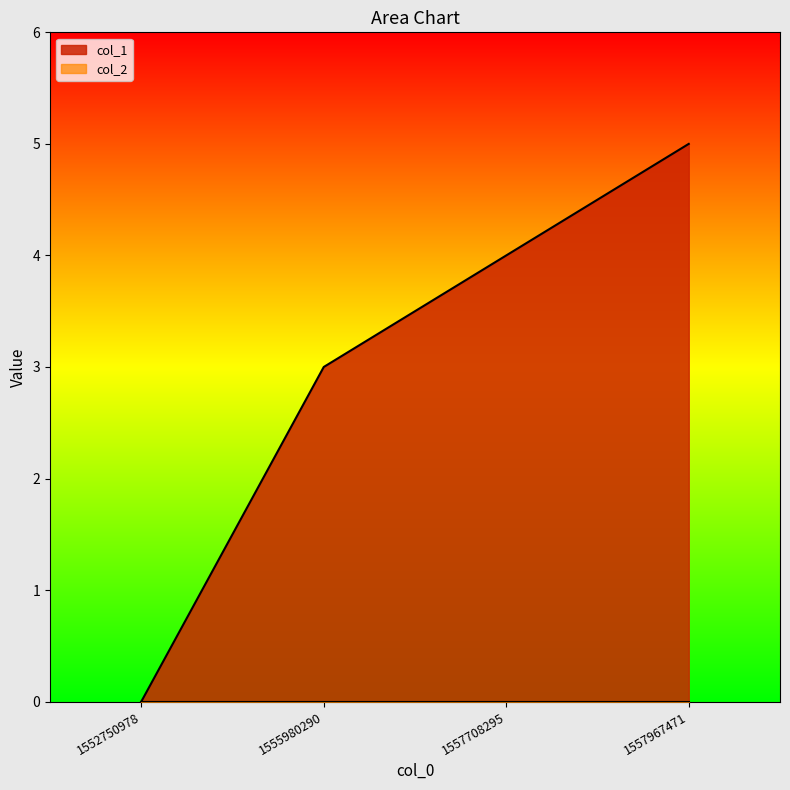

Which label corresponds to the largest value in the chart?

1557967471